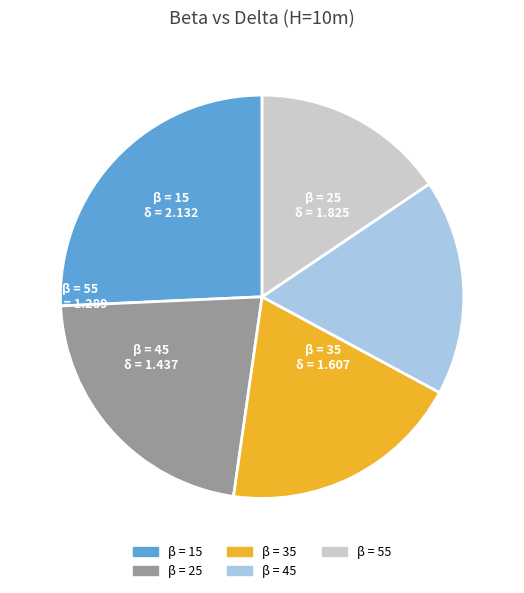

What is the ratio of the value at β = 55 to the value at β = 35?

0.8